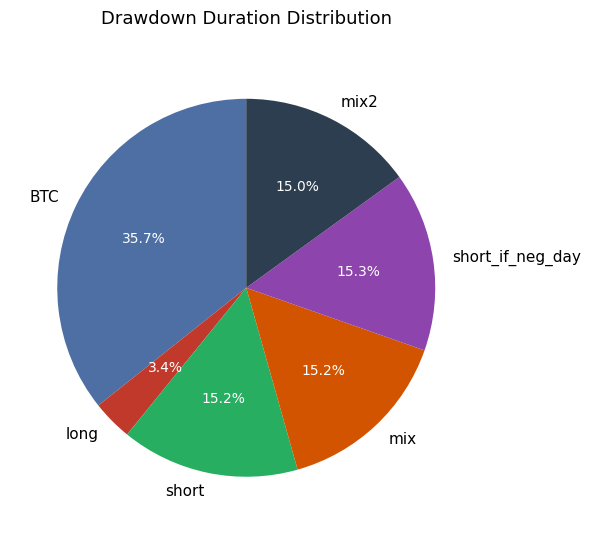

What percentage is NOT represented by mix2?

85.0%